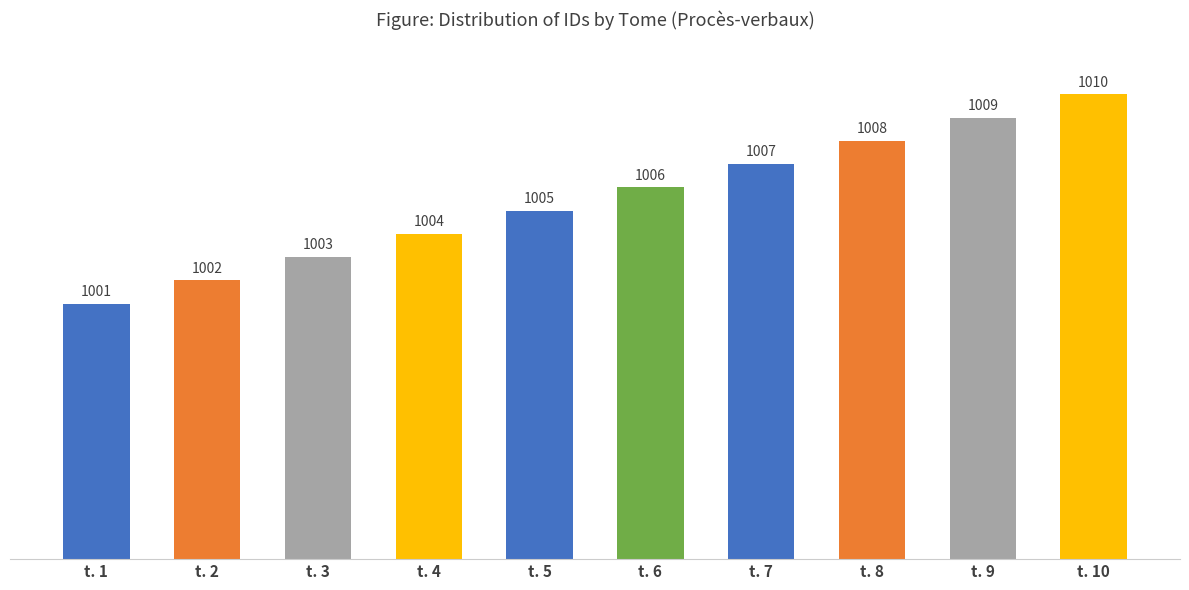

What is the approximate value at t. 10?

1010